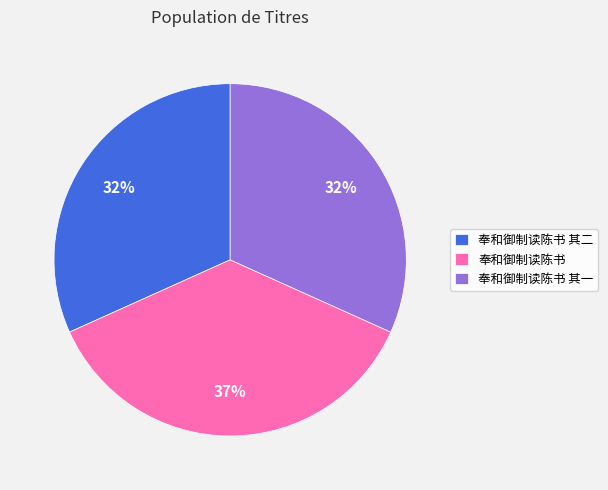

To the nearest percent, what is the difference between the largest and smallest slice percentages?

5%